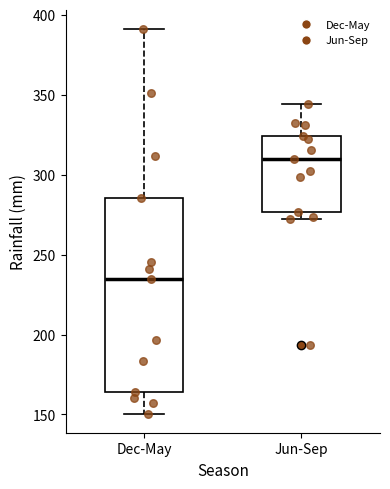

Where is the upper edge of the box for Jun-Sep on the y-axis? The values are not printed on the chart, so give them approximately, as read against the axis.

325